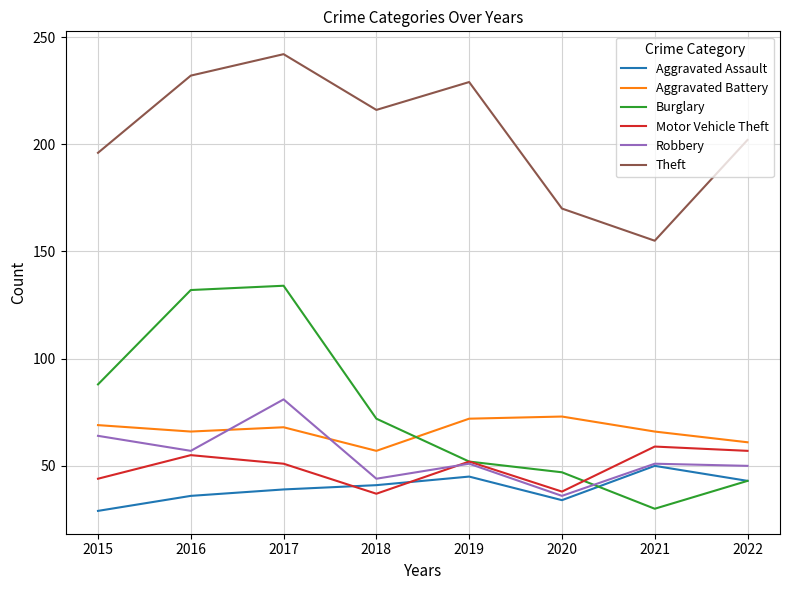

Rank the series at 2016 from highest to lowest value.

Theft, Burglary, Aggravated Battery, Robbery, Motor Vehicle Theft, Aggravated Assault